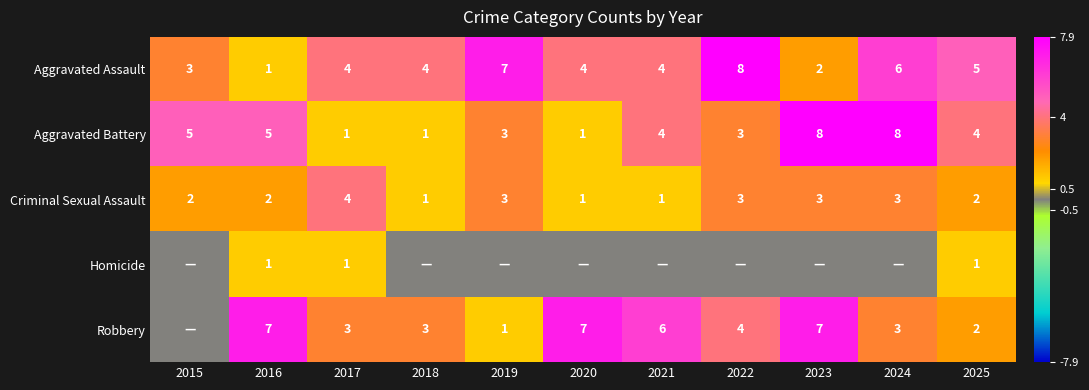

At how many categories does at least one series exceed 7?

3